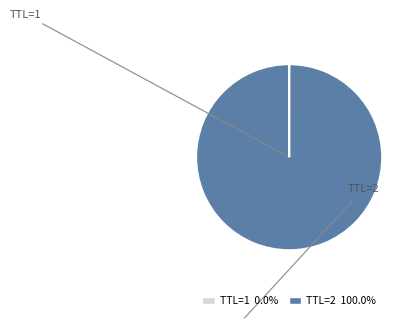

Is there any slice that represents more than half of the pie?

Yes